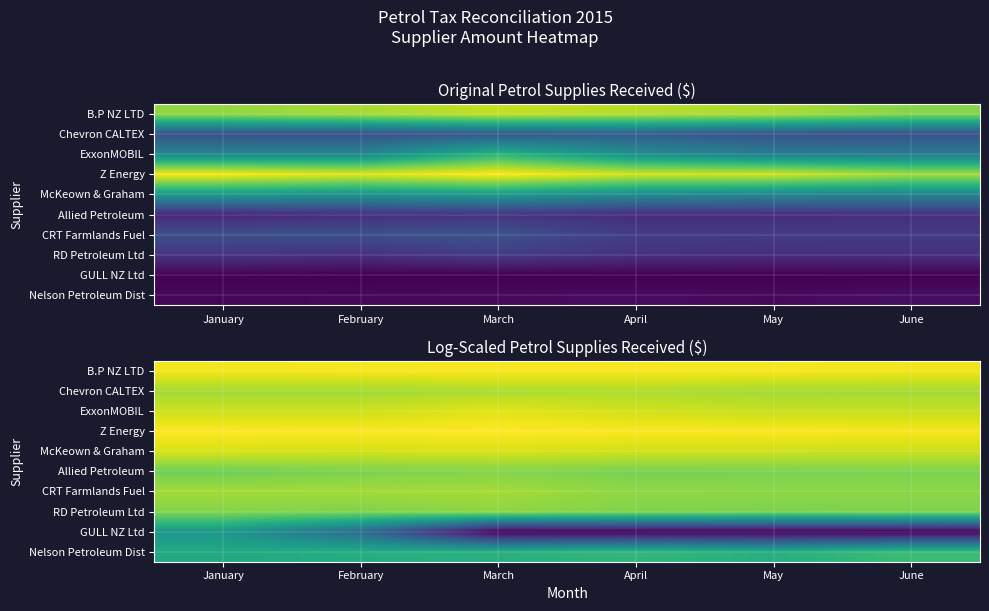

Is it true that Allied Petroleum equals 10.7 at February?

False